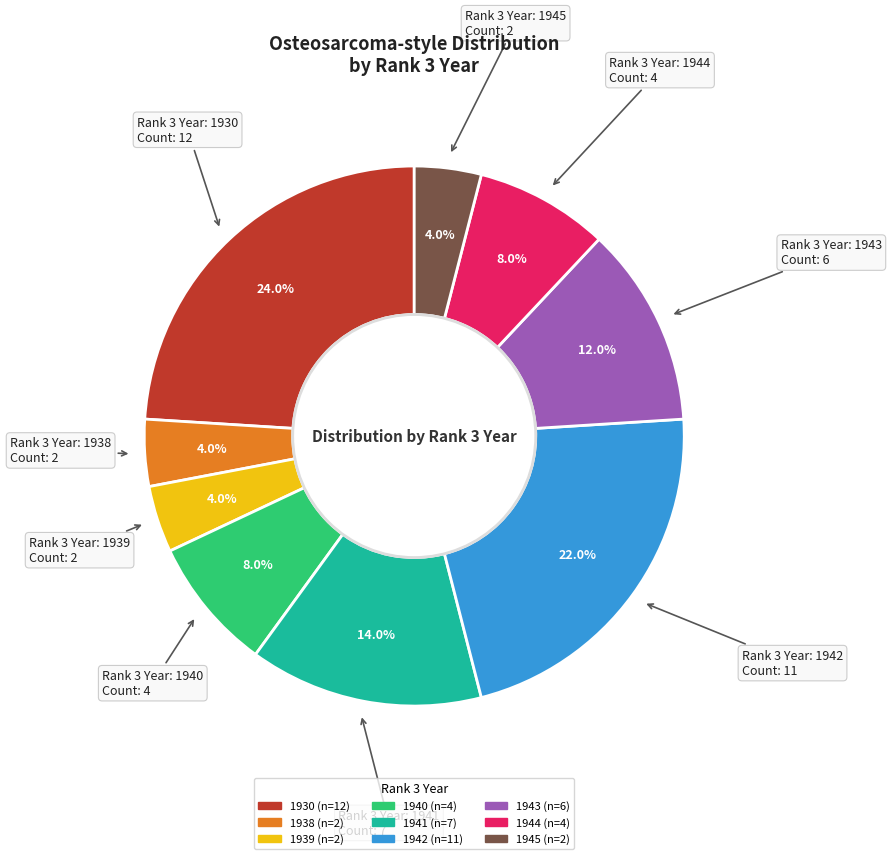

What percentage is the 1943 slice, to the nearest percent?

12%